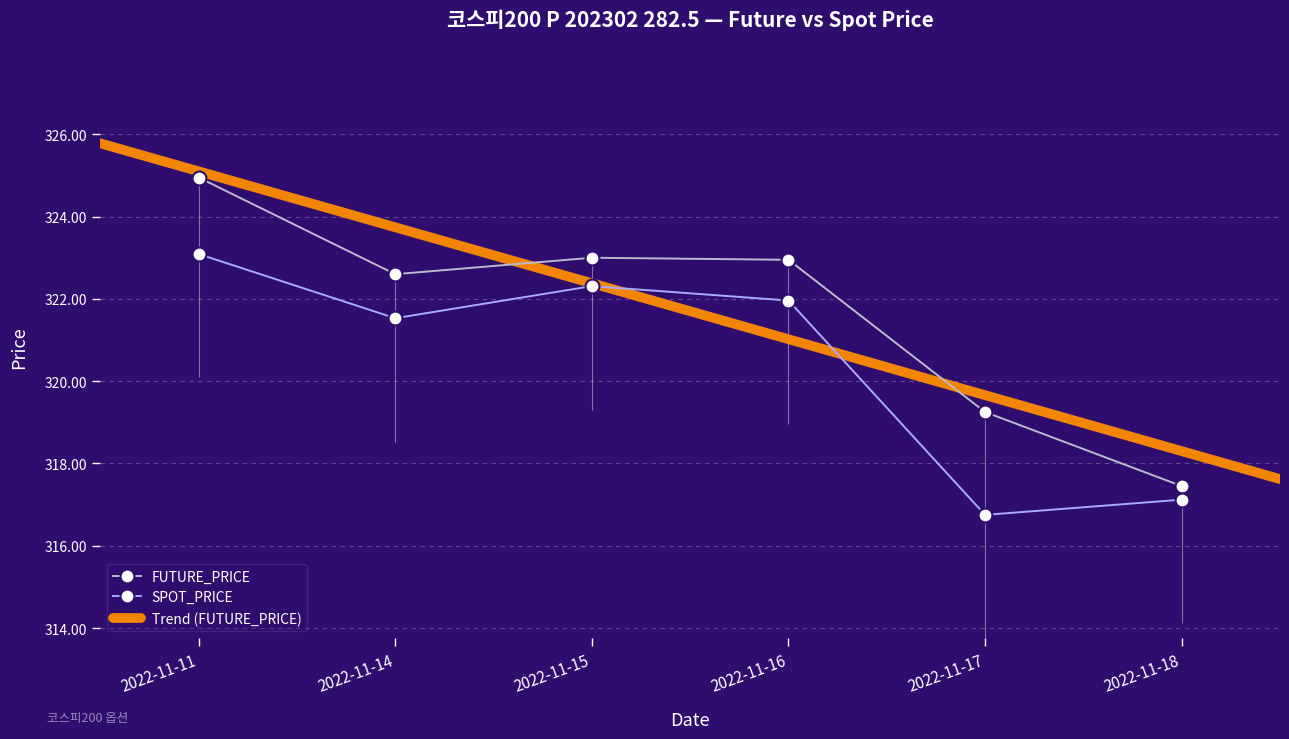

Reading left to right, transcribe all the data shown in this chart.

FUTURE_PRICE: 324.9	322.6	323.0	322.9	319.2	317.4
SPOT_PRICE: 323.1	321.5	322.3	322.0	316.8	317.1